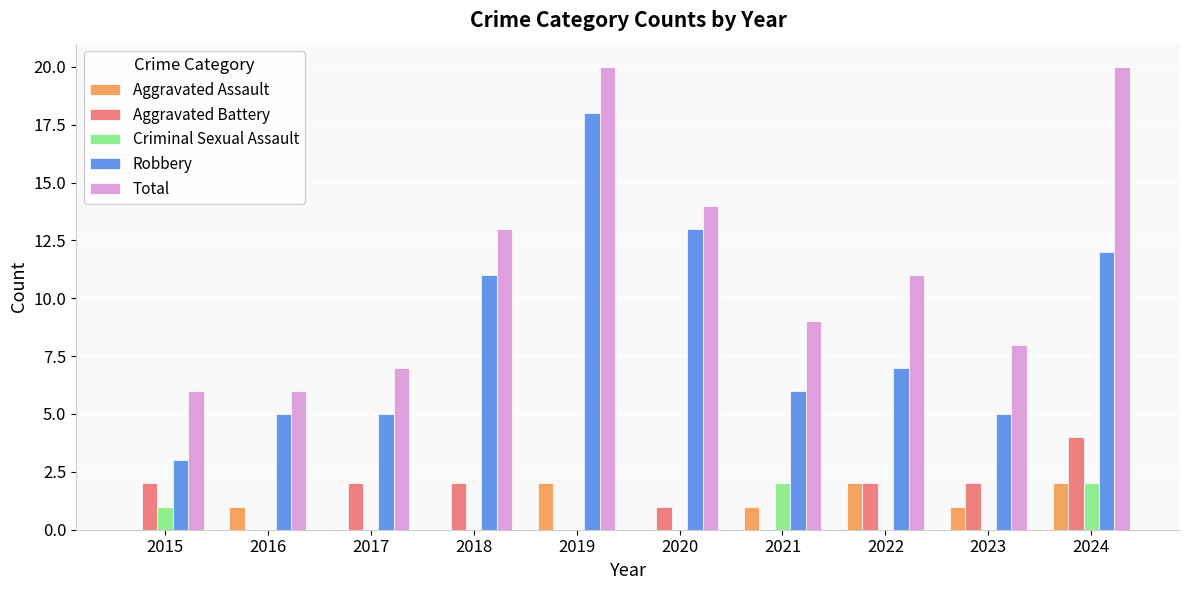

At which label is Robbery closest to 10?

2018